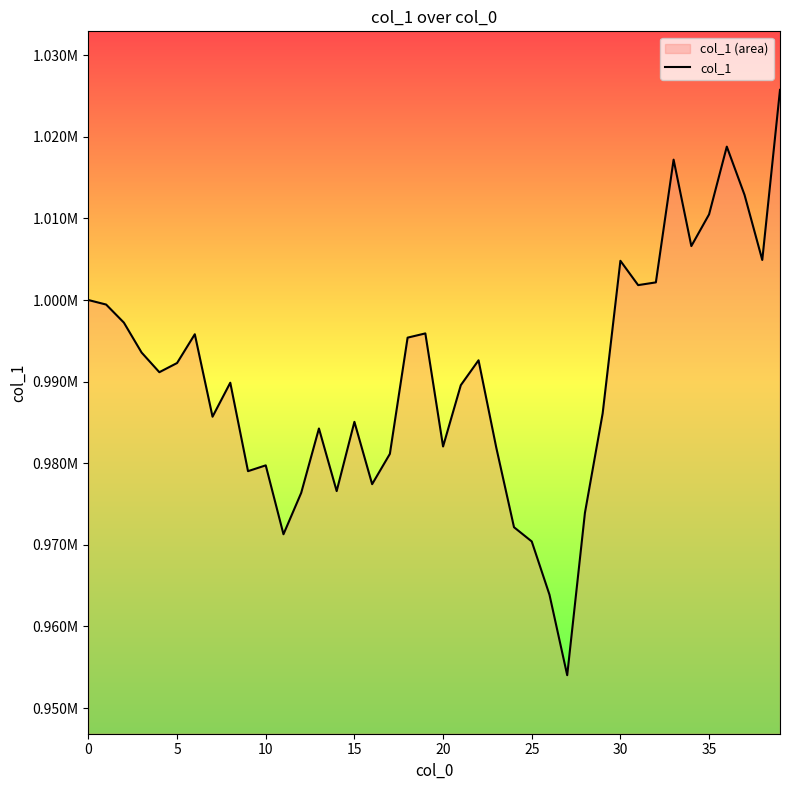

What is the maximum value shown in the chart?

1025755.7